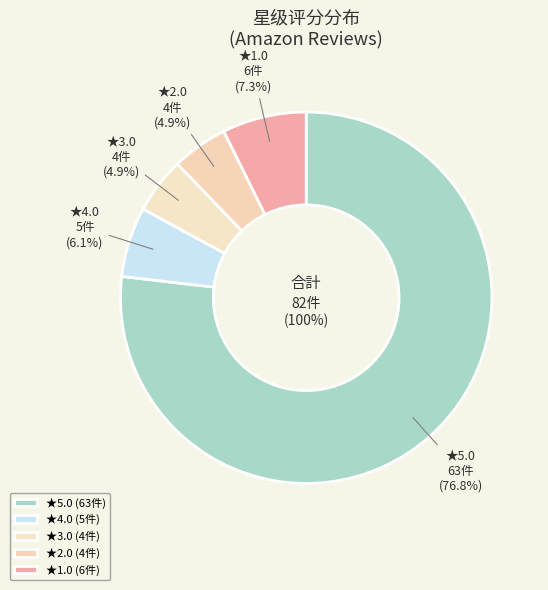

True or false: 4.0 accounts for 6% of the total.

True